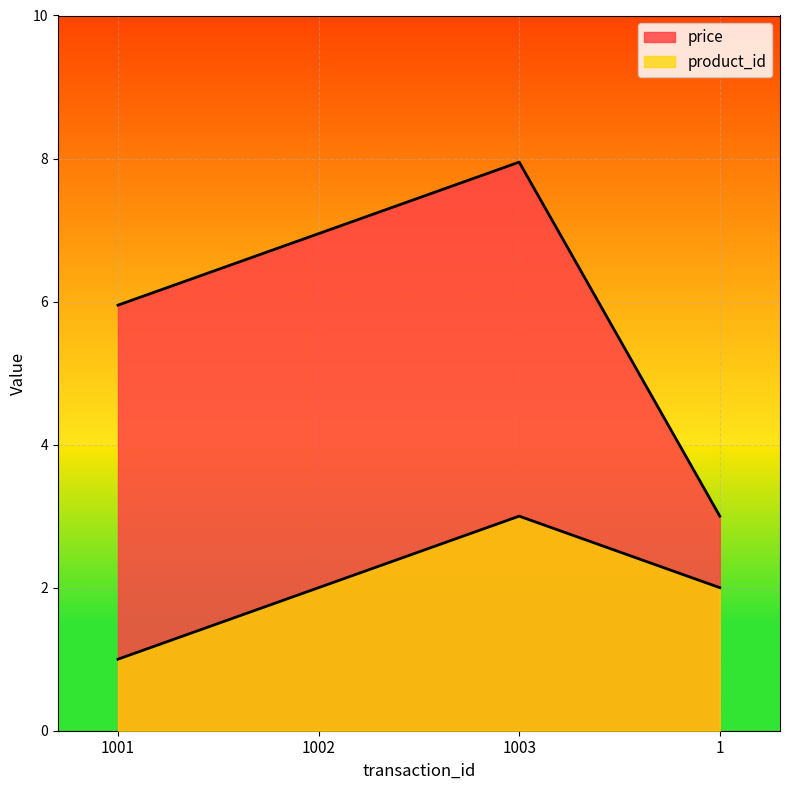

True or false: product_id and price intersect in this chart.

False